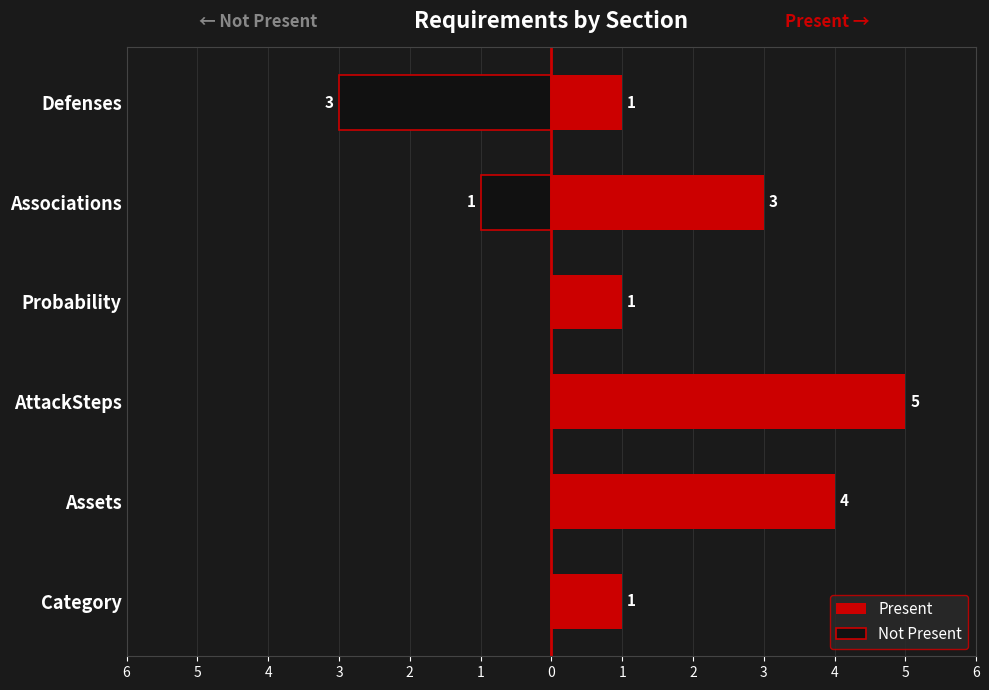

Reading left to right, transcribe all the data shown in this chart.

Present: 1	4	5	1	3	1
Not Present: 0	0	0	0	-1	-3